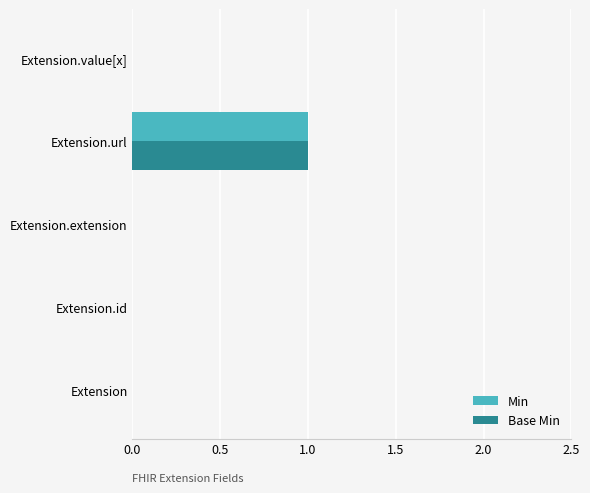

Which label corresponds to the largest value in the chart?

Extension.url